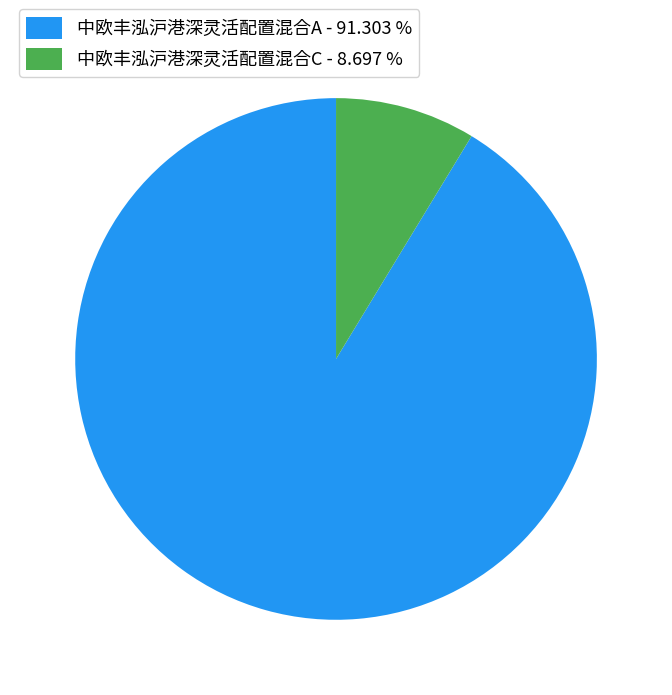

Is there a majority slice in this chart?

Yes